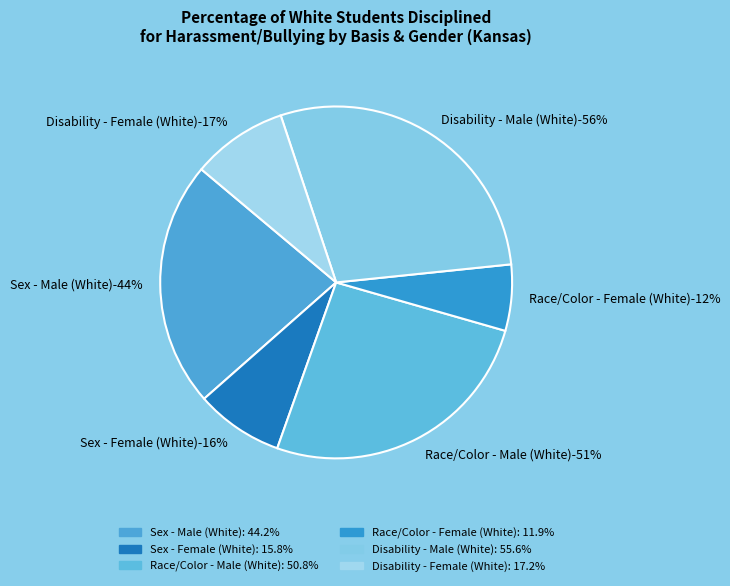

The Race/Color - Female (White) slice represents 1% of the pie. True or false?

False